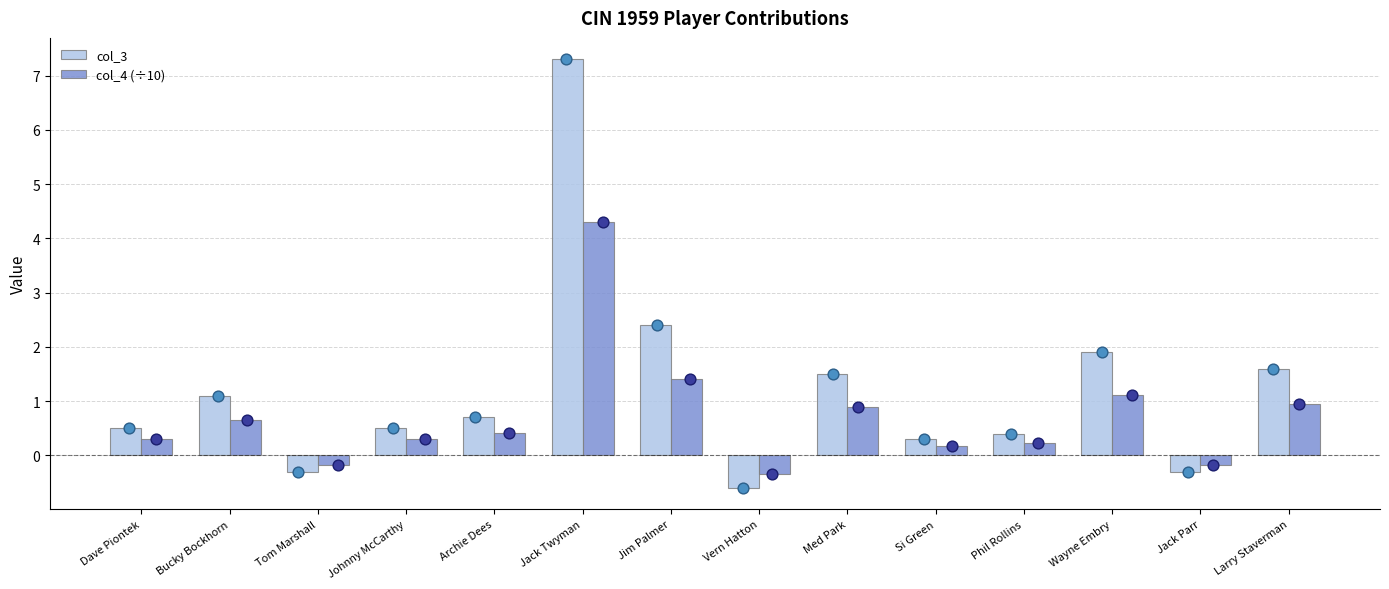

What is the total value across all series at Bucky Bockhorn?

1.7